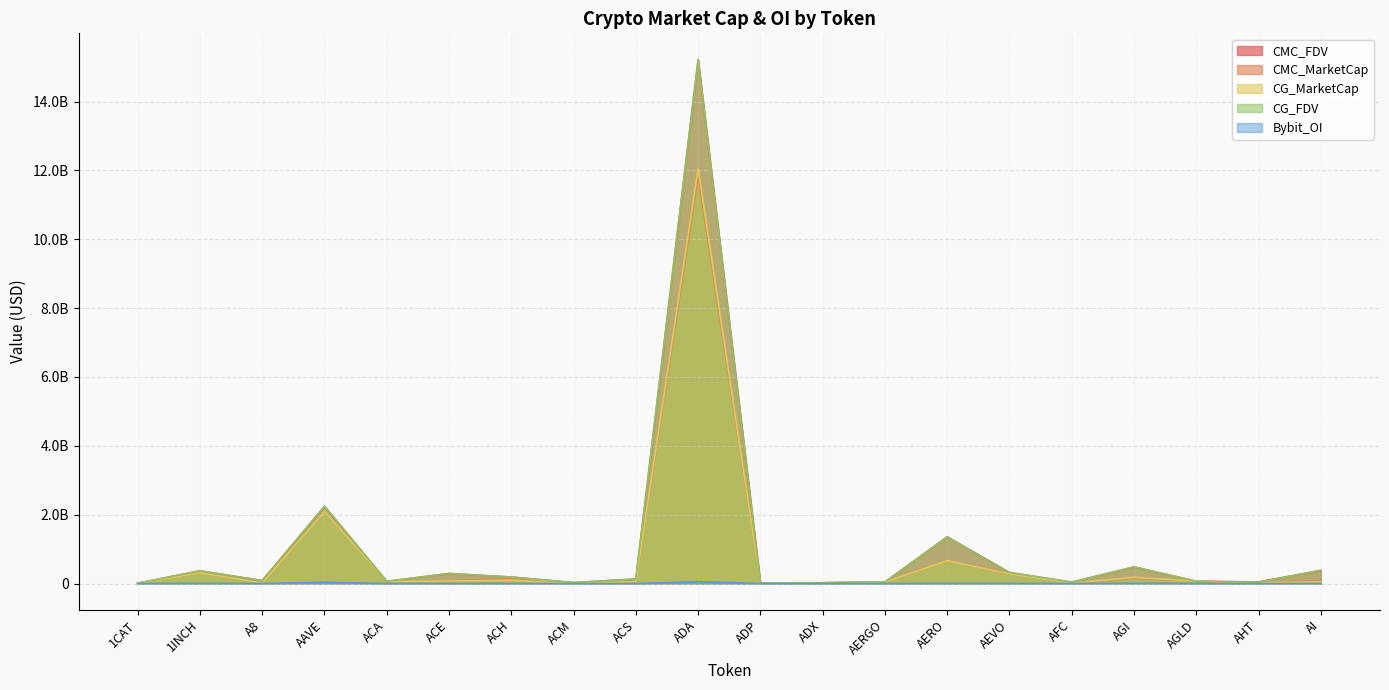

True or false: Bybit_OI and CMC_MarketCap intersect in this chart.

True